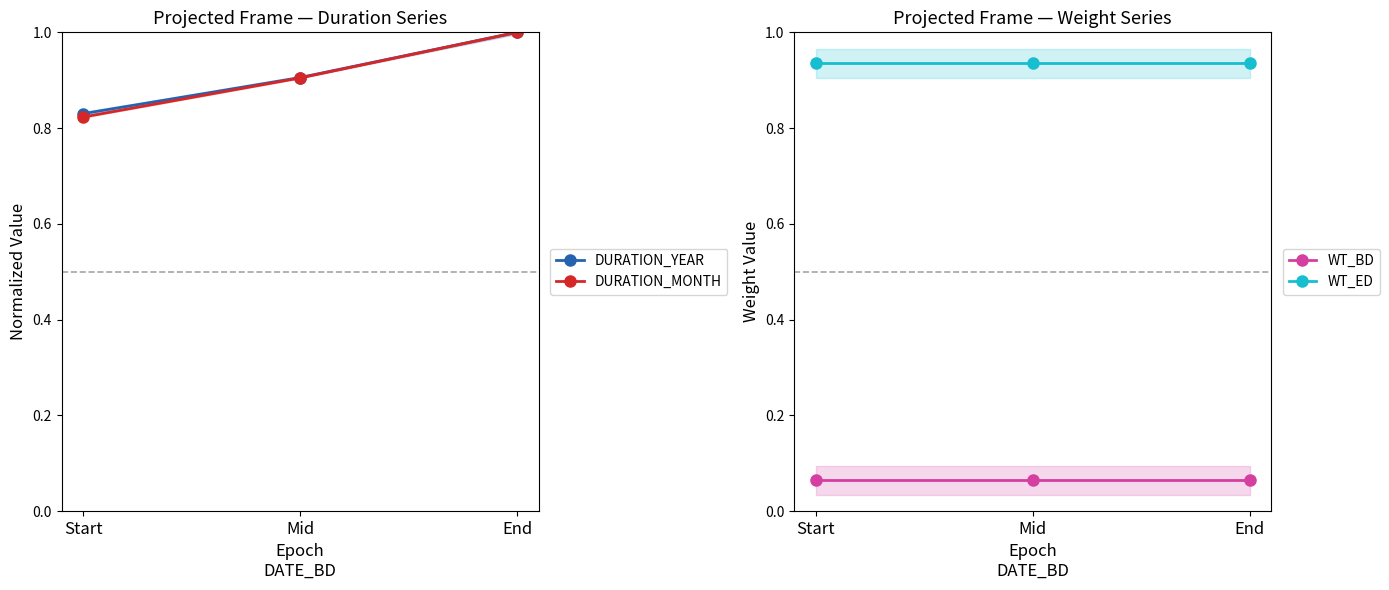

Reading left to right, list all the values displayed in this chart.

DURATION_YEAR: 0.8	0.9	1.0
DURATION_MONTH: 0.8	0.9	1.0
WT_BD: 0.1	0.1	0.1
WT_ED: 0.9	0.9	0.9